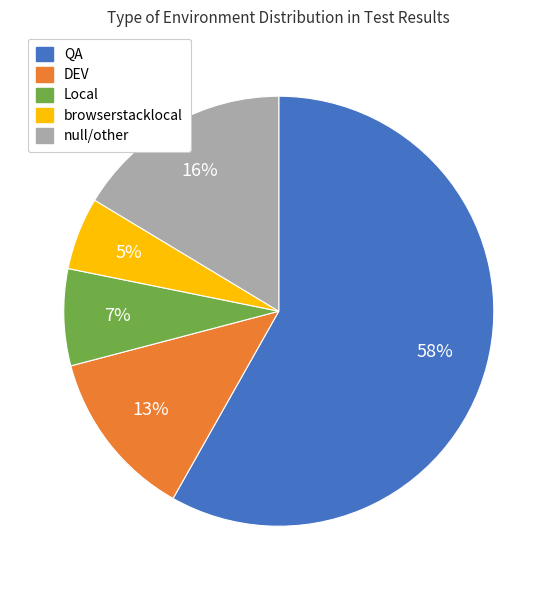

What is the ratio of the value at QA to the value at null/other?

3.6